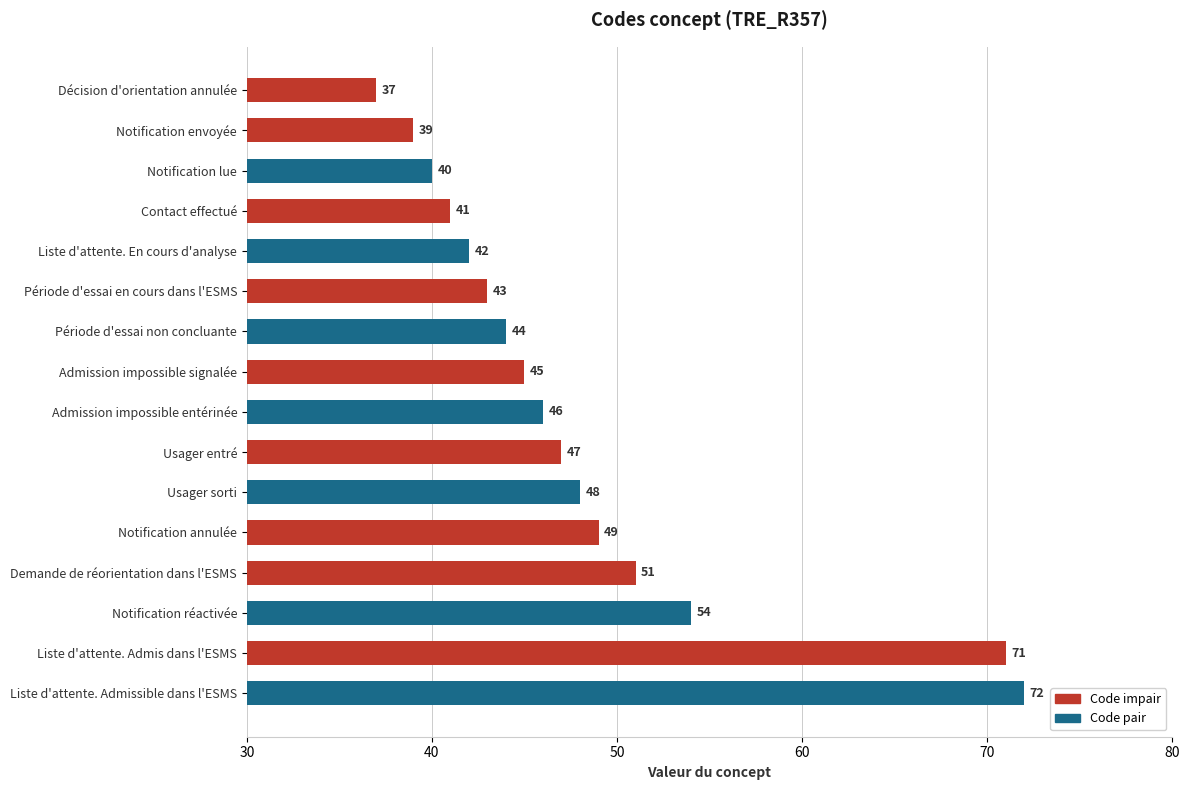

Is it true that the value at Liste d'attente. Admis dans l'ESMS is 71?

True